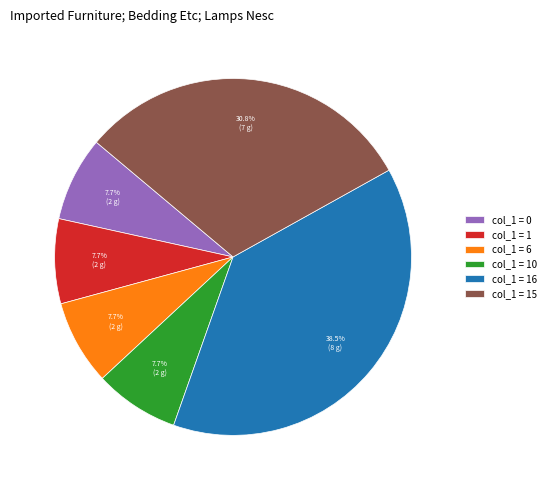

Which category has the biggest portion of the pie?

col_1 = 16